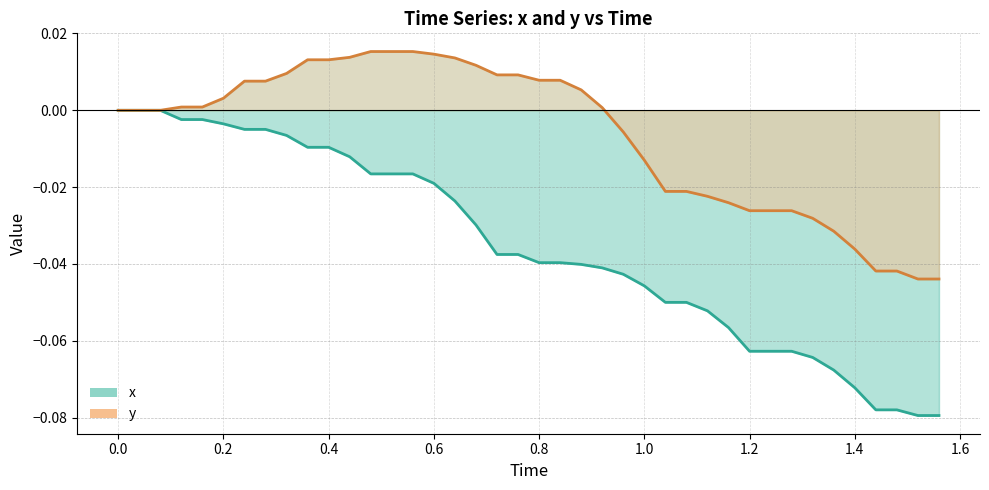

Is it true that y equals 0.0 at 0.0?

True